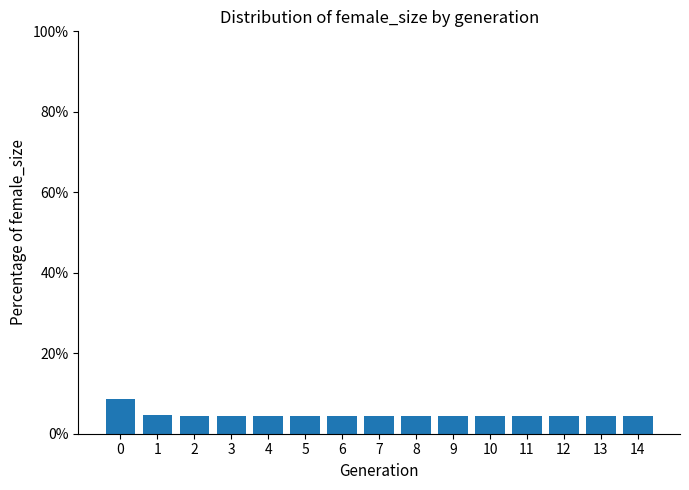

What is the smallest value displayed?

4.3